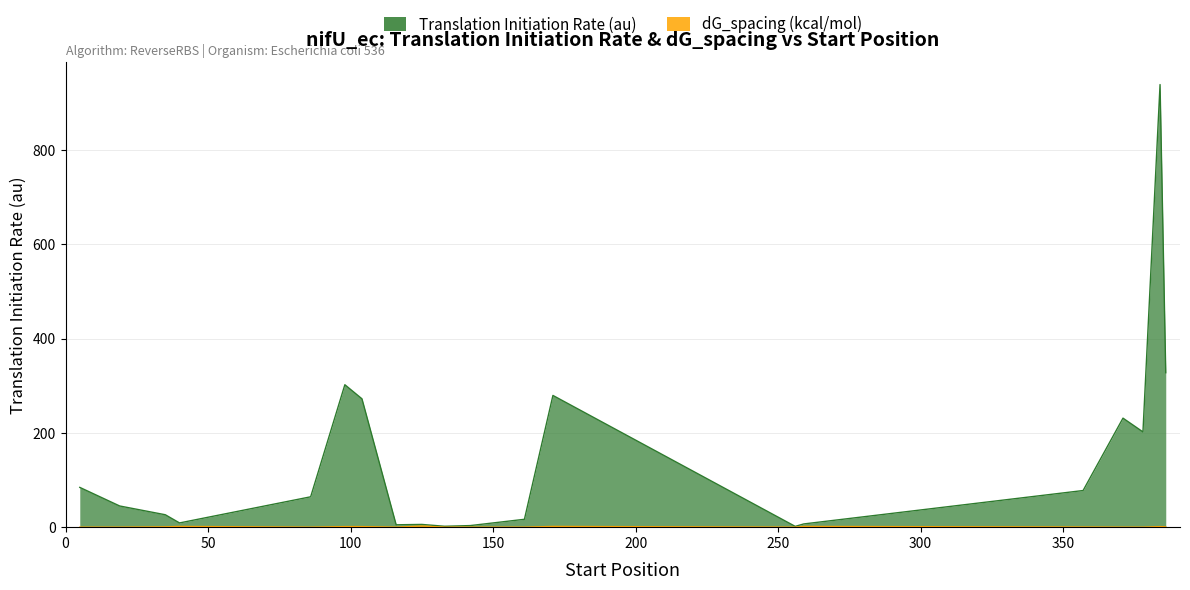

Rank the categories by dG_spacing (kcal/mol) value from highest to lowest.

125, 40, 171, 259, 98, 104, 384, 35, 386, 357, 5, 19, 86, 133, 161, 371, 378, 116, 142, 256